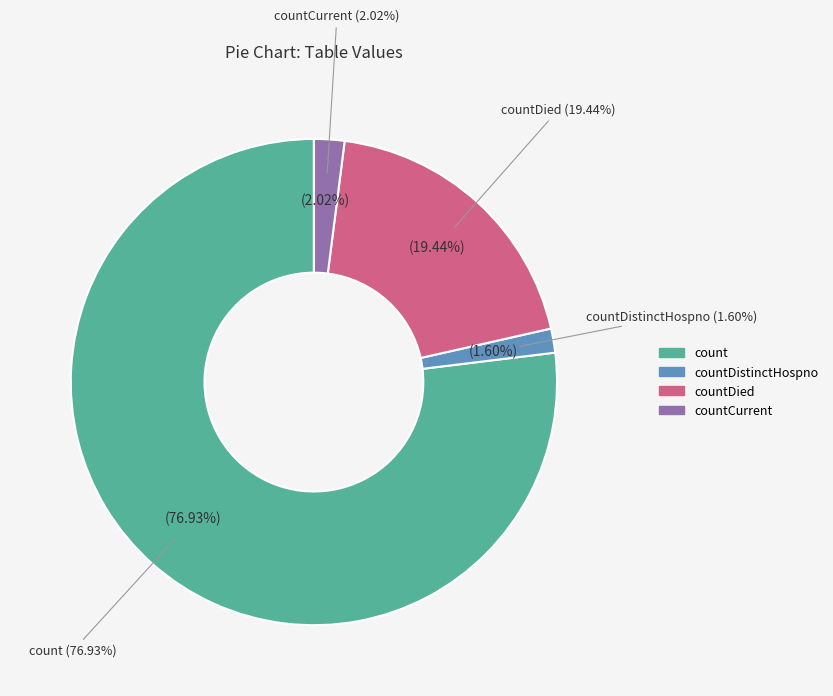

Does countCurrentSuspected represent more than half of the total?

No